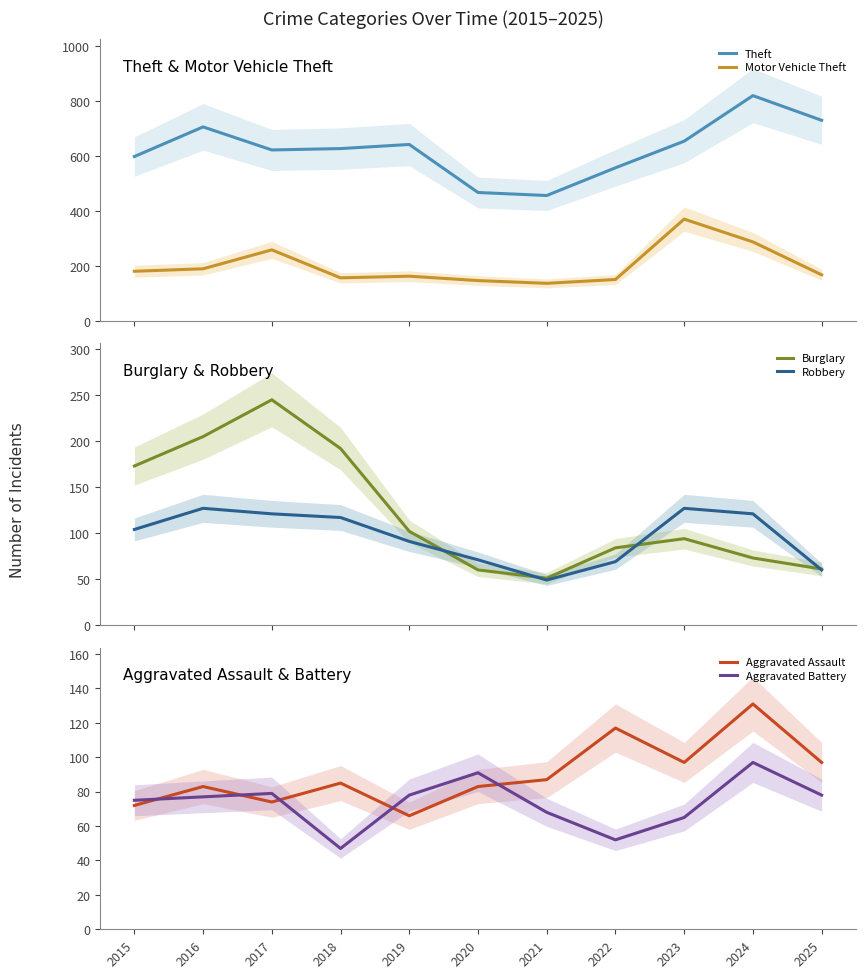

Which series has the widest spread of values?

Theft